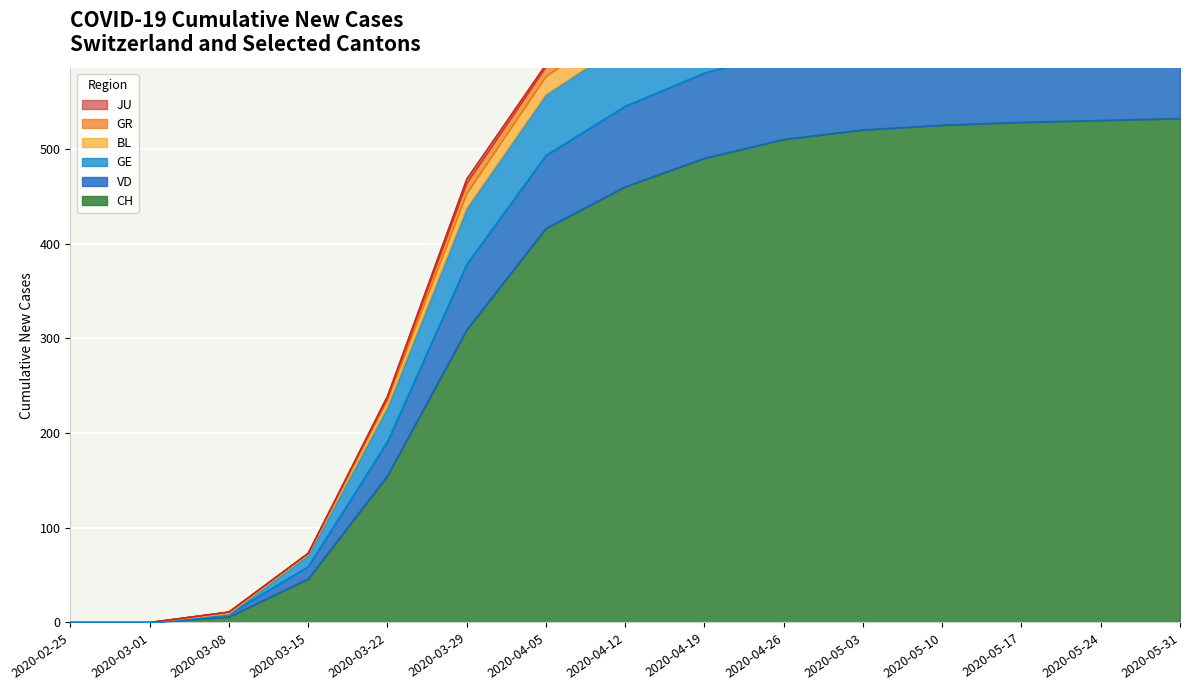

Which series has the widest spread of values?

VD